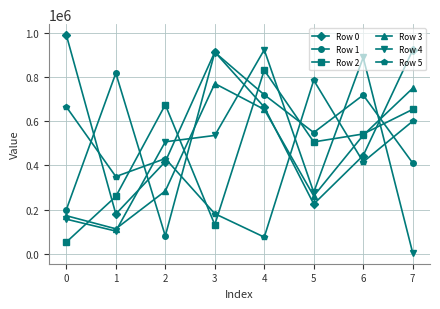

Which series has the largest total across all categories?

Row 0